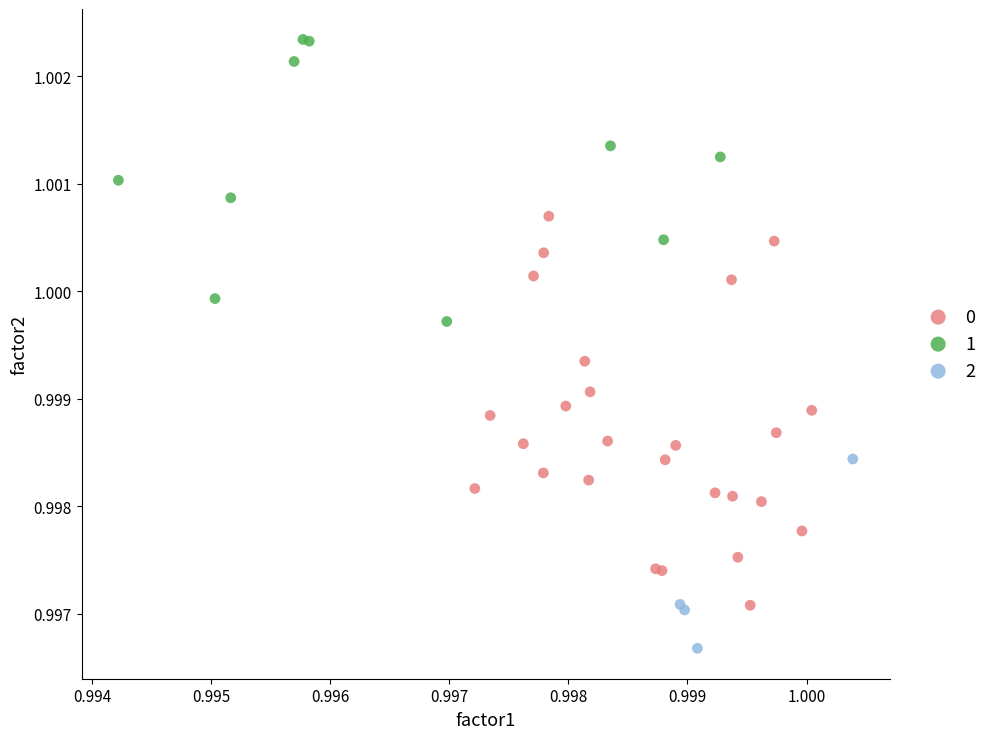

Which series reaches the maximum Y coordinate?

1